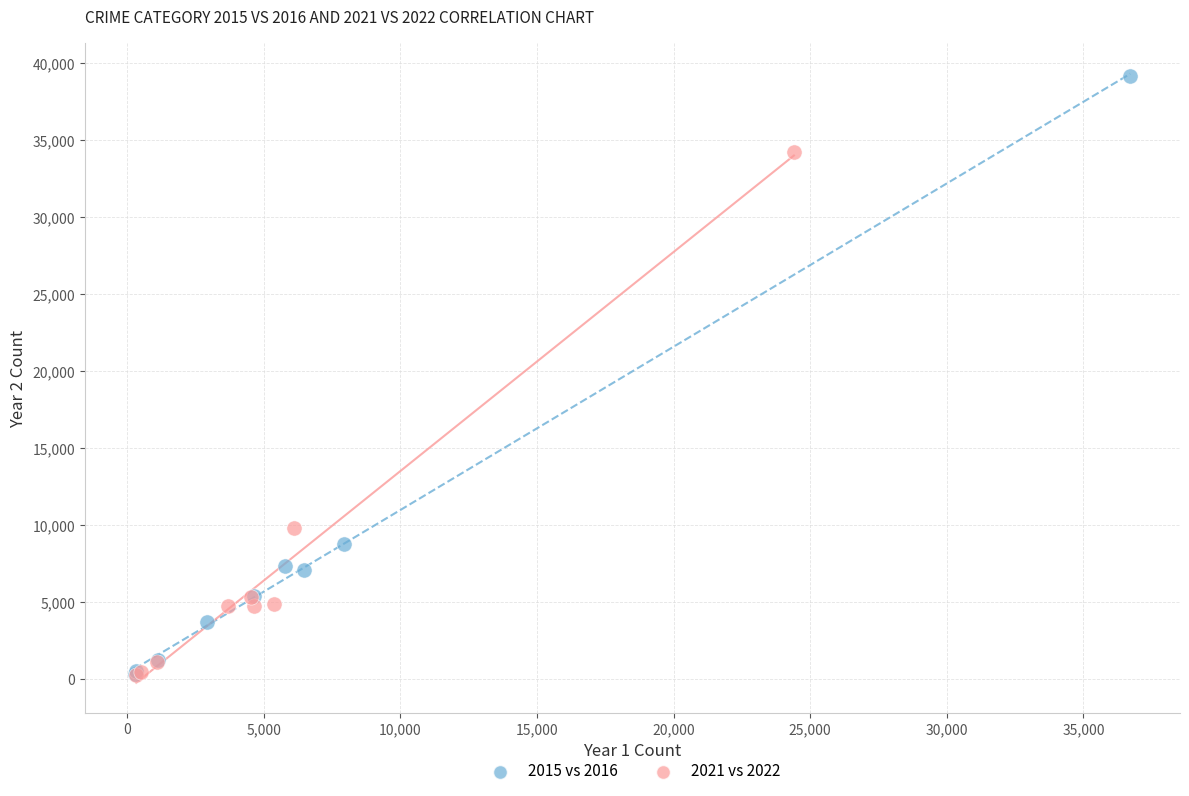

Which series contains the highest Y value?

2015 vs 2016